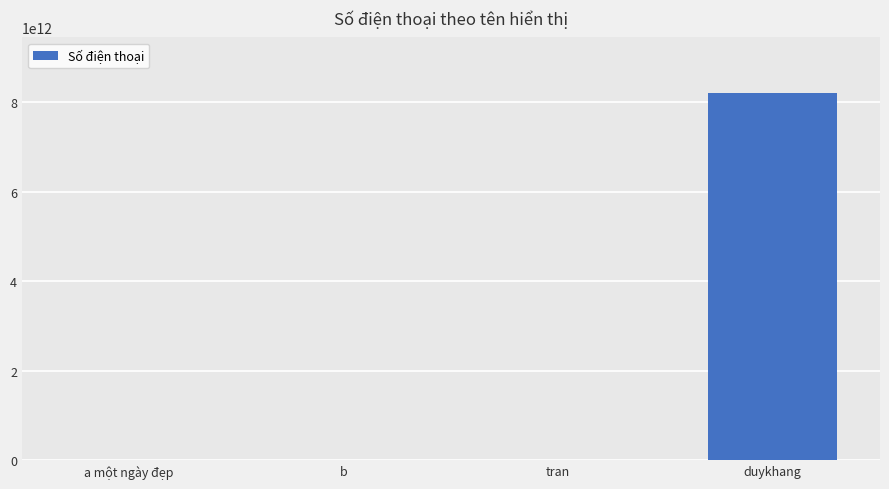

Where is the data nearest to the value 4109910661851?

tran